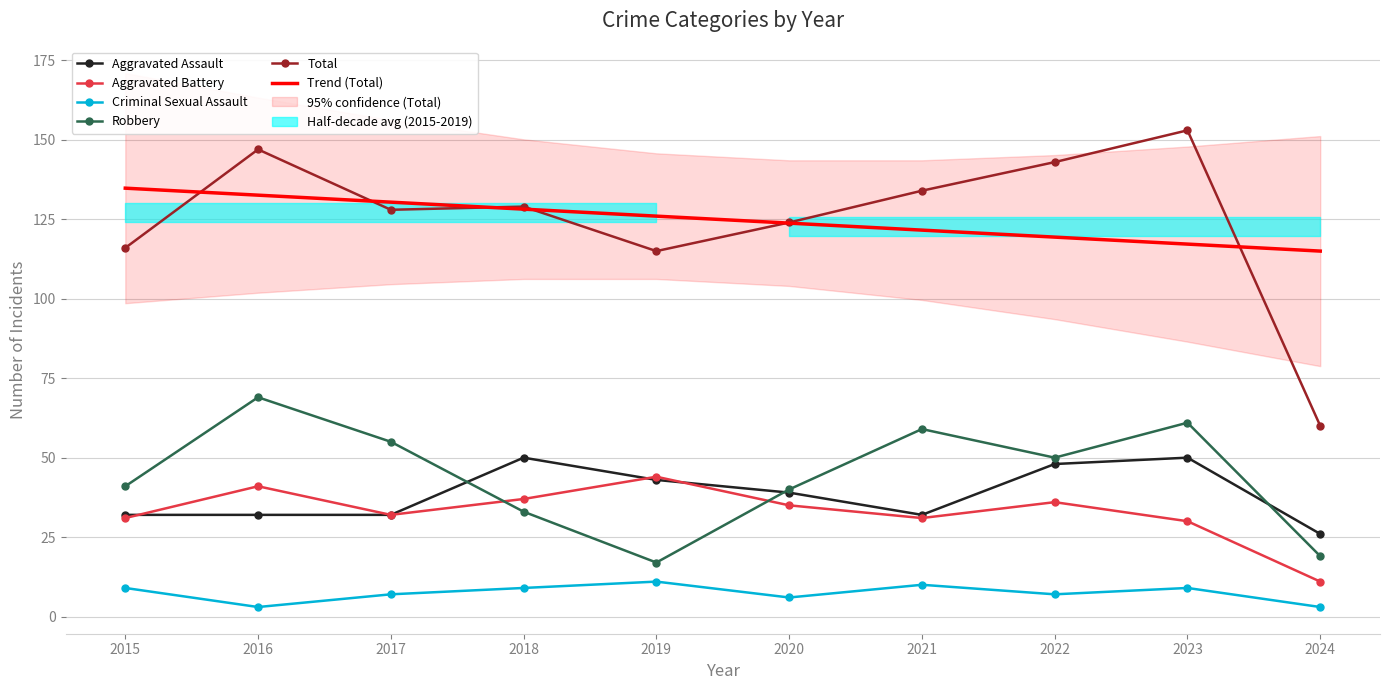

How many data points in Criminal Sexual Assault are above 9?

2